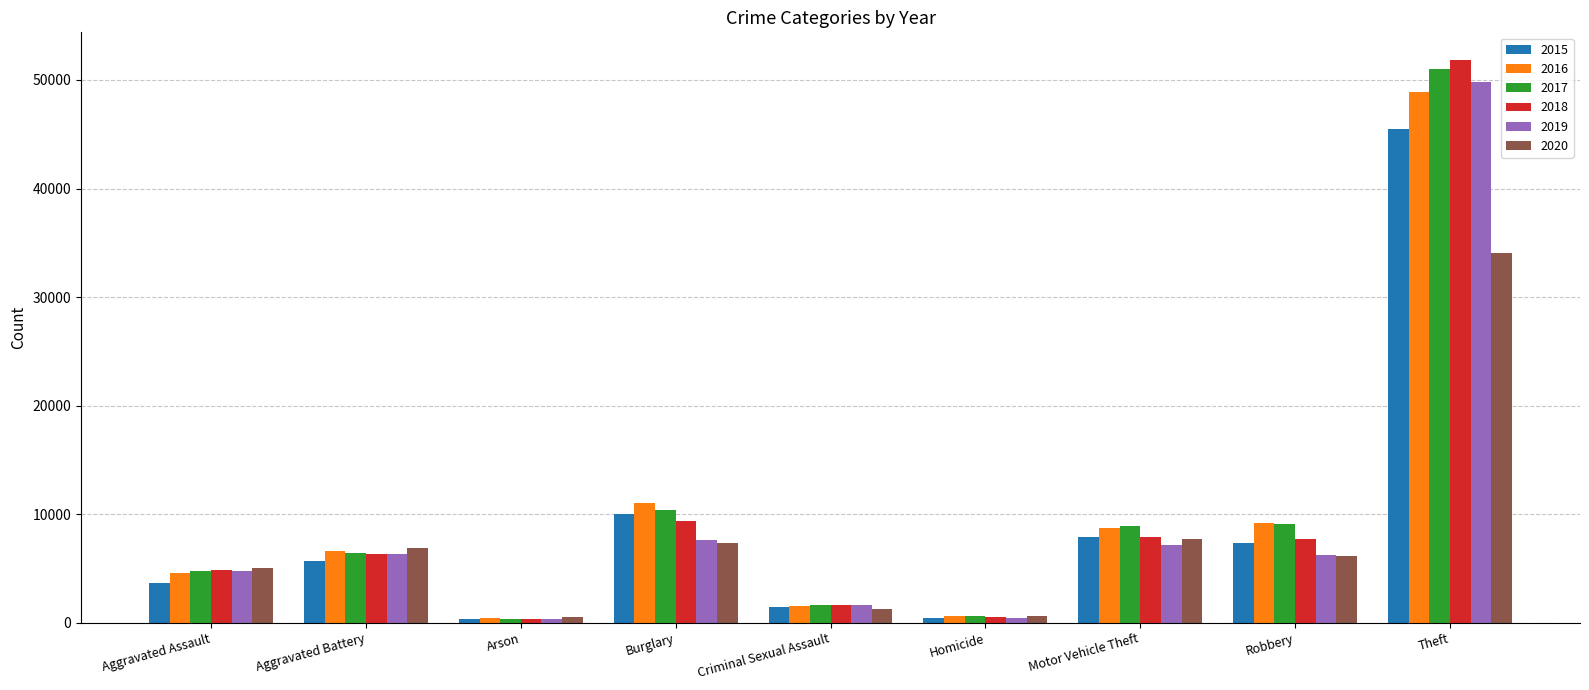

What are all the series names shown in the legend?

2015, 2016, 2017, 2018, 2019, 2020